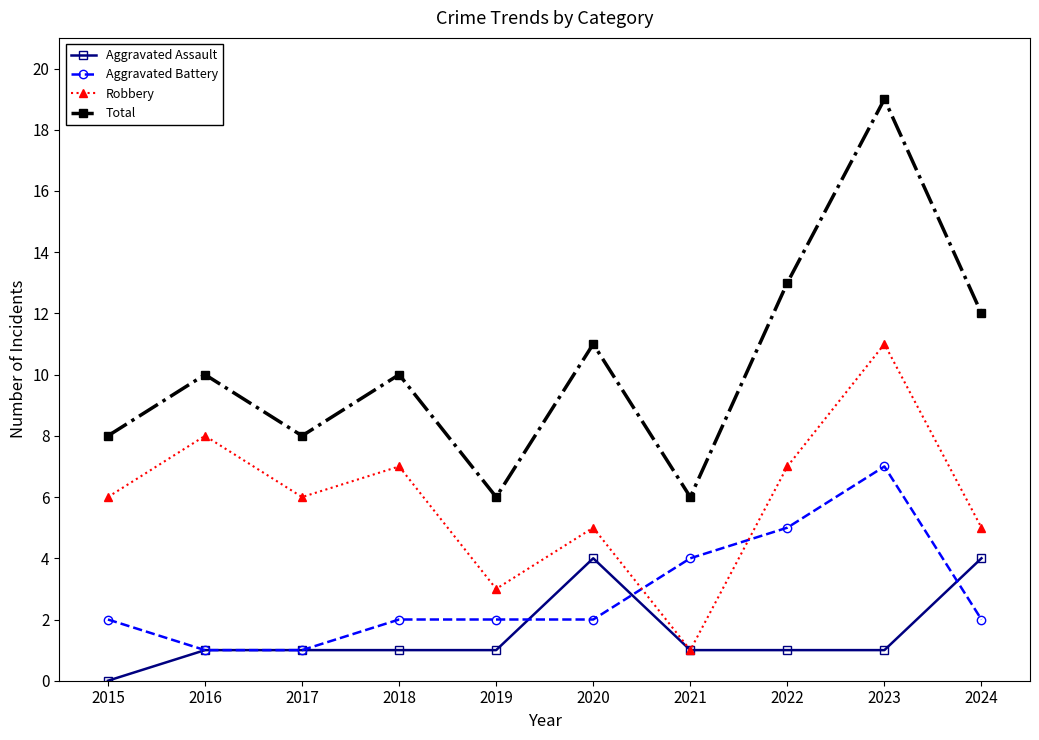

What is the value of the Total point at the 4th from the left?

10